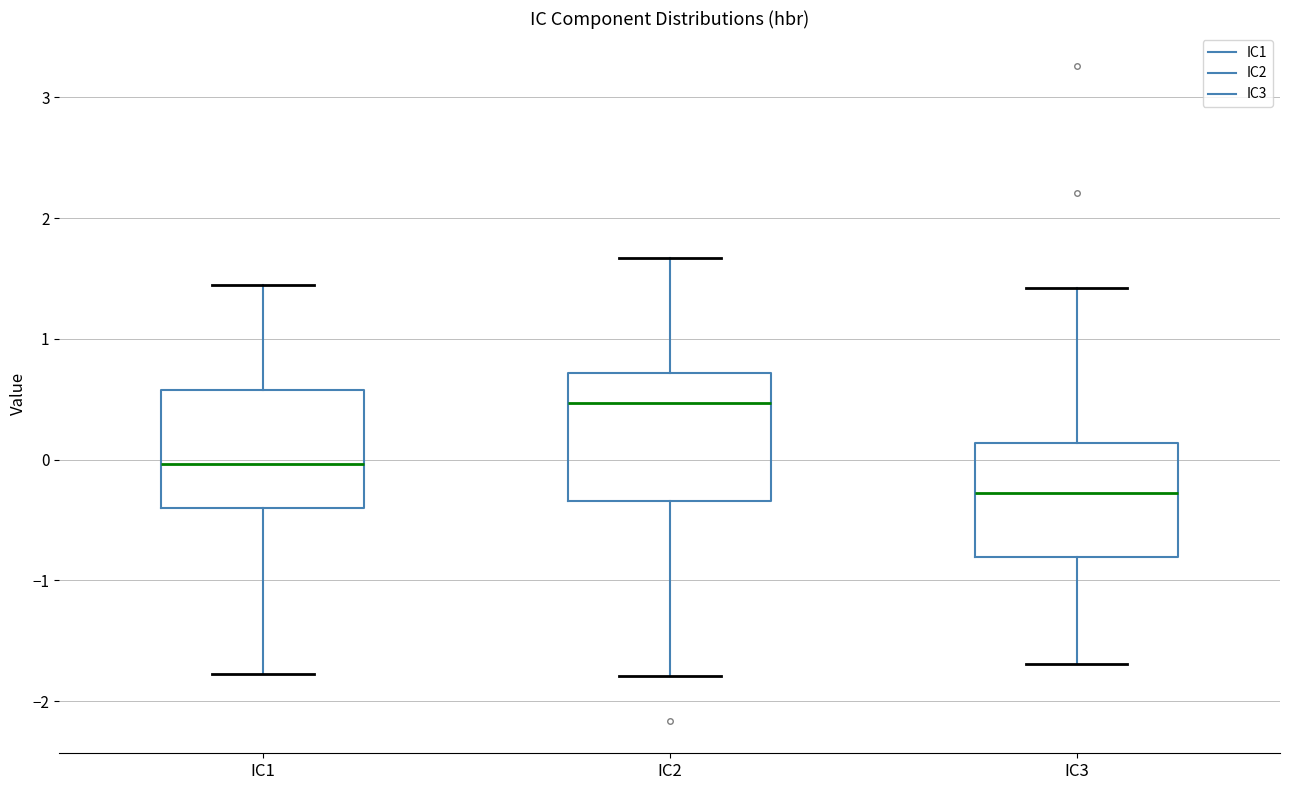

Reading left to right, transcribe this box plot: for each box, give where its median line is, the range the box spans, and where its two whiskers end, as read against the y-axis. The values are not printed on the chart, so give them approximately, as read against the axis.

IC1: median 0.0, box -0.4 to 0.6, whiskers -1.8 to 1.4
IC2: median 0.5, box -0.3 to 0.7, whiskers -1.8 to 1.7
IC3: median -0.3, box -0.8 to 0.1, whiskers -1.7 to 1.4